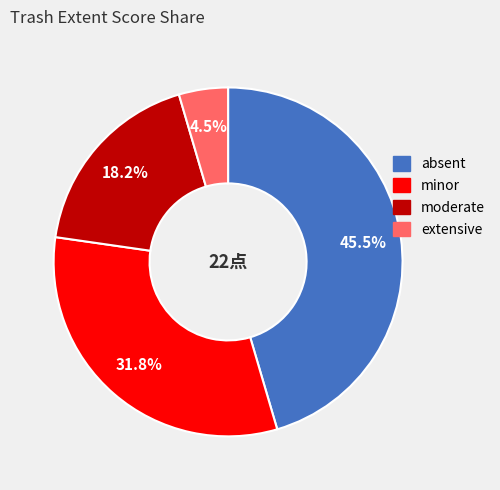

Which slice is the largest?

absent